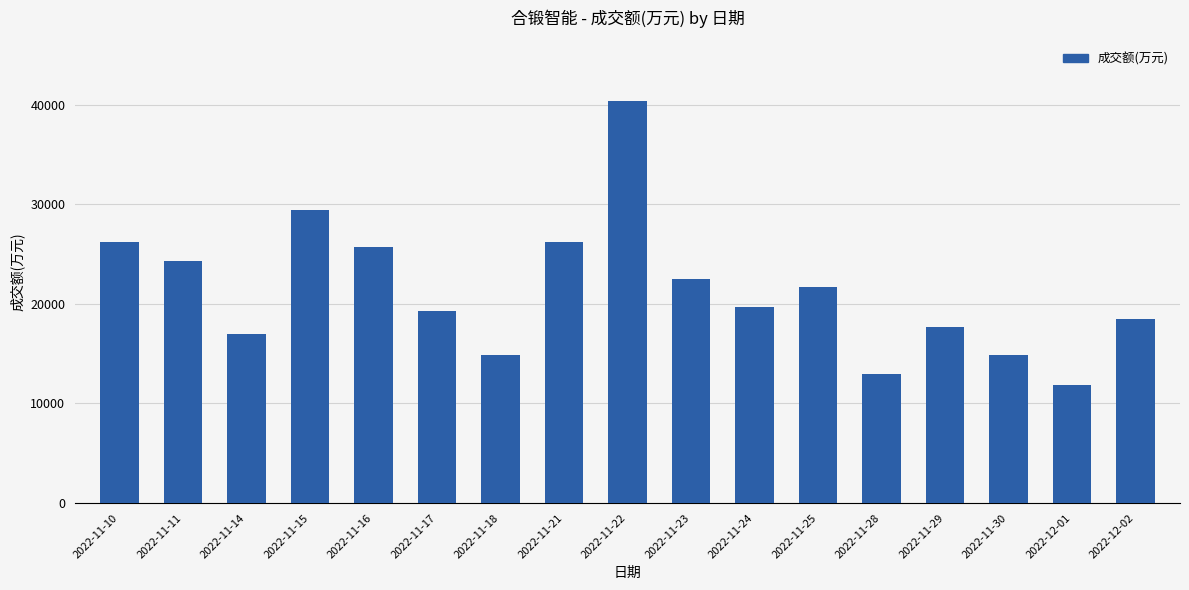

What is the difference between the maximum and second lowest values?

27355